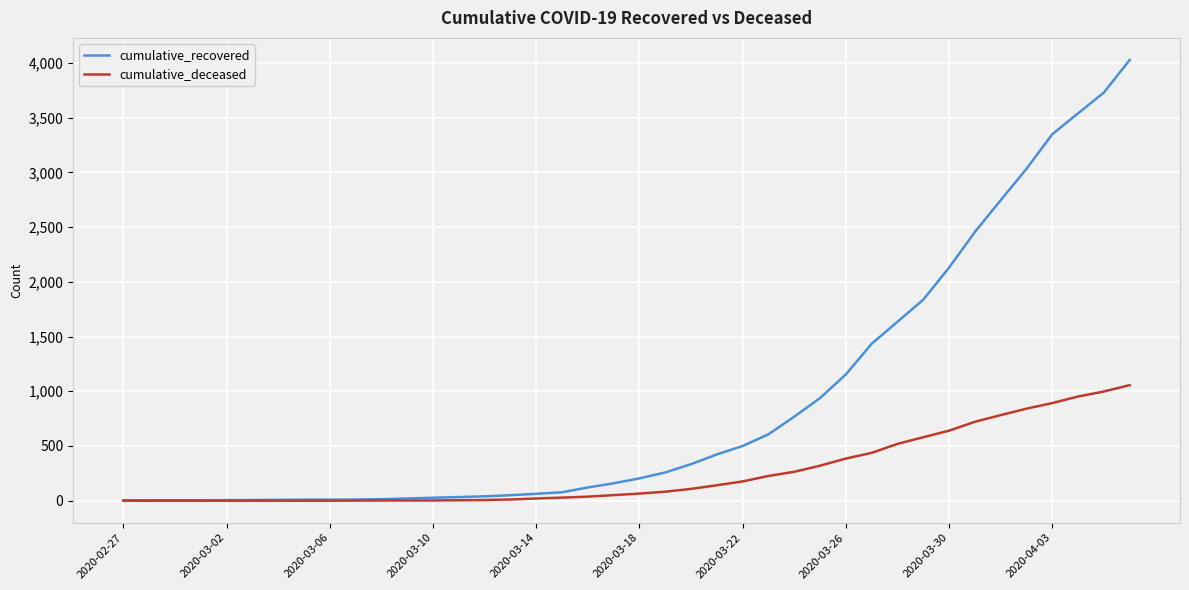

Which series has the largest total across all categories?

cumulative_recovered